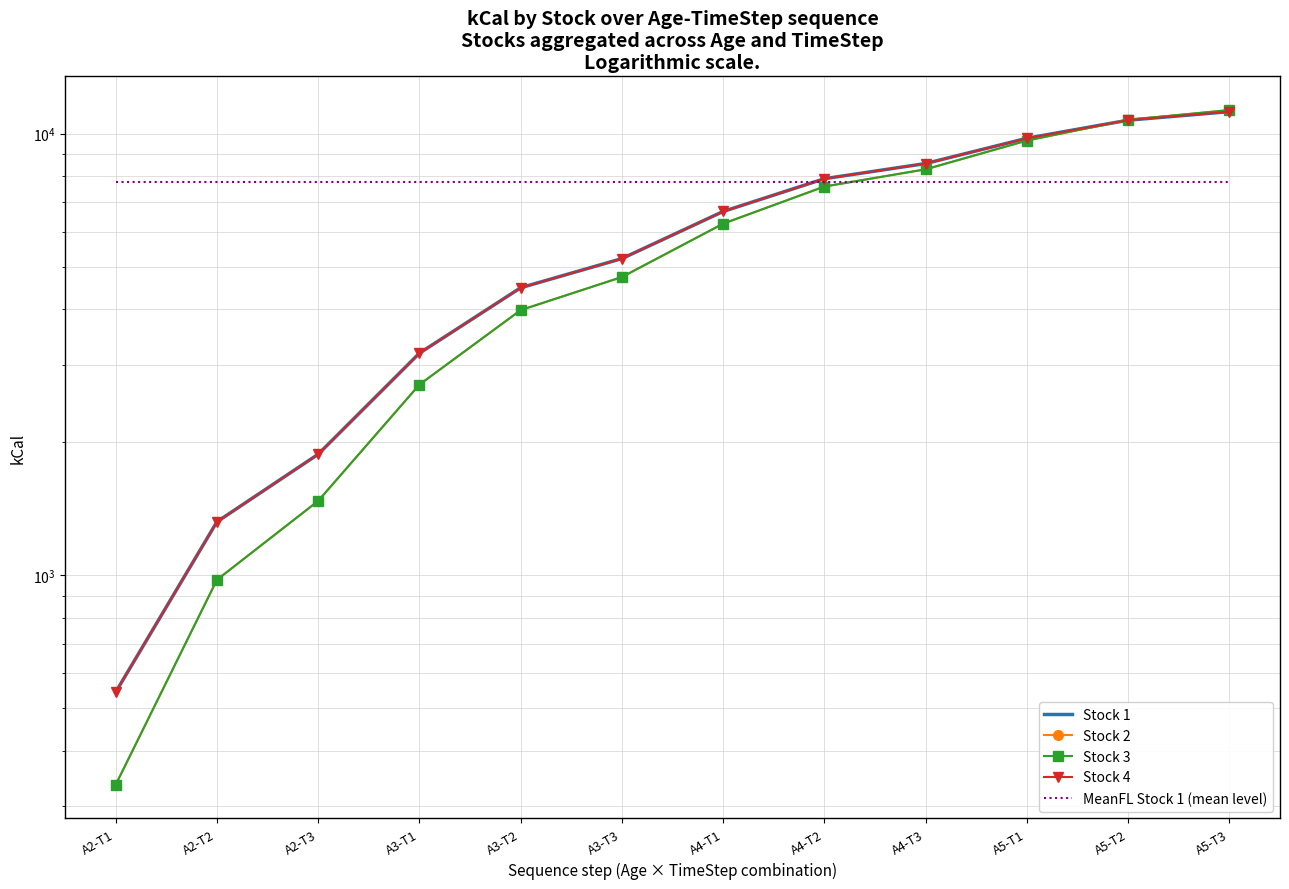

Between A3-T3 and A4-T1, which series saw the biggest shift?

Stock 2